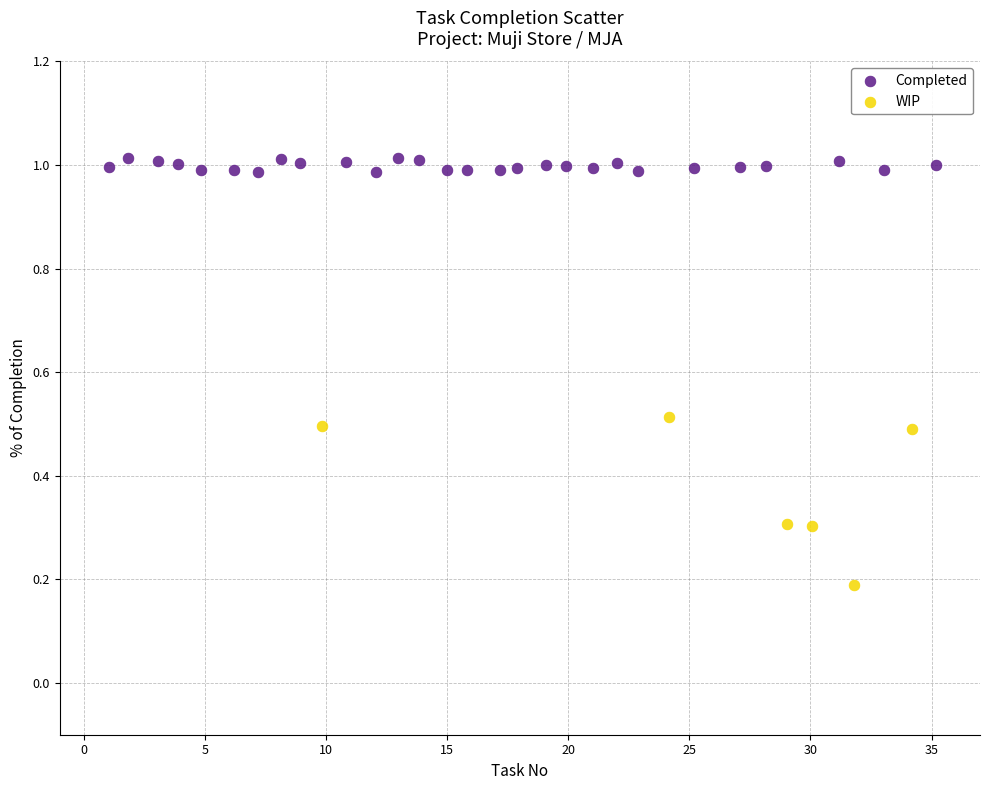

Which series reaches the maximum Y coordinate?

Completed